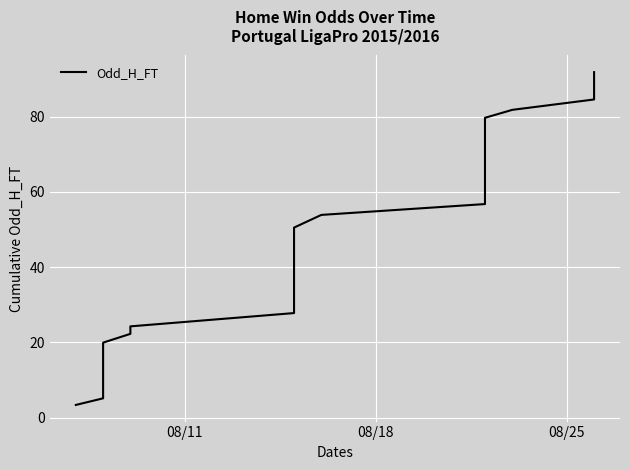

How many data points are less than 45?

20